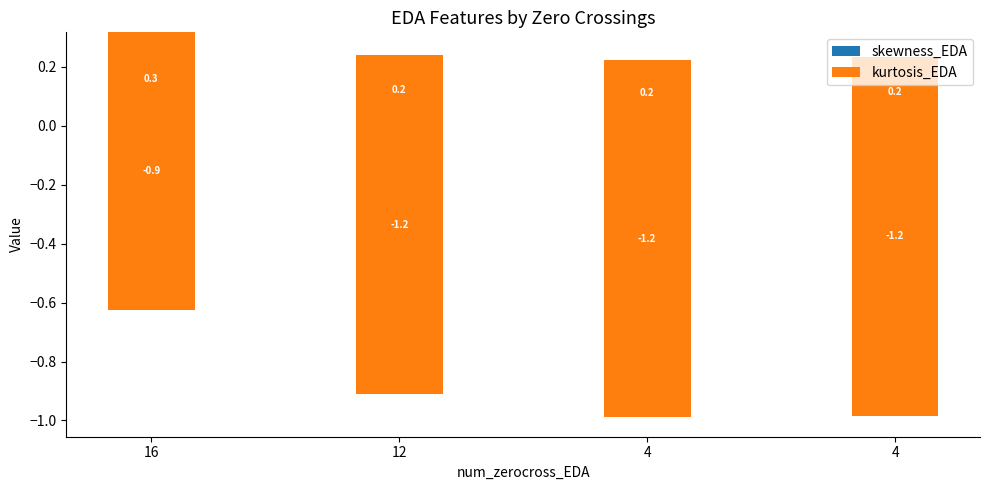

What is the average value of the kurtosis_EDA series?

-1.1